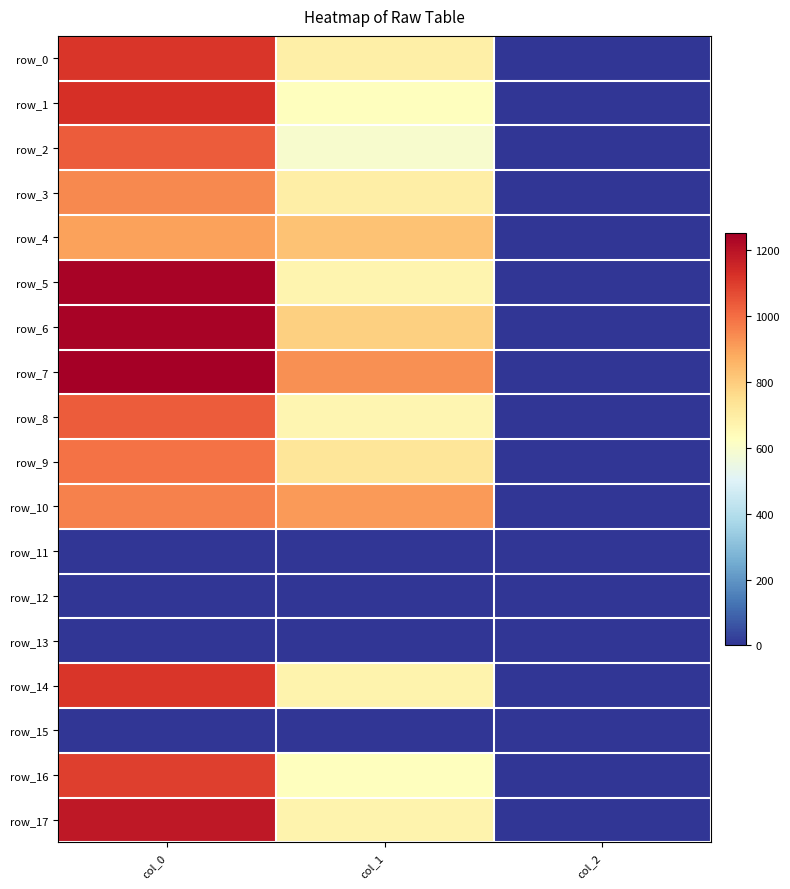

What is the spread (max minus min) of values at col_1?

931.5